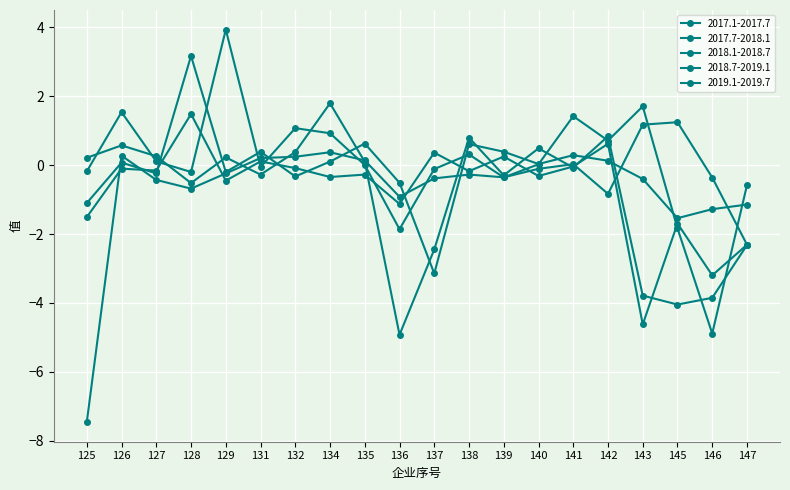

Which has a higher value, 127 or 142?

142